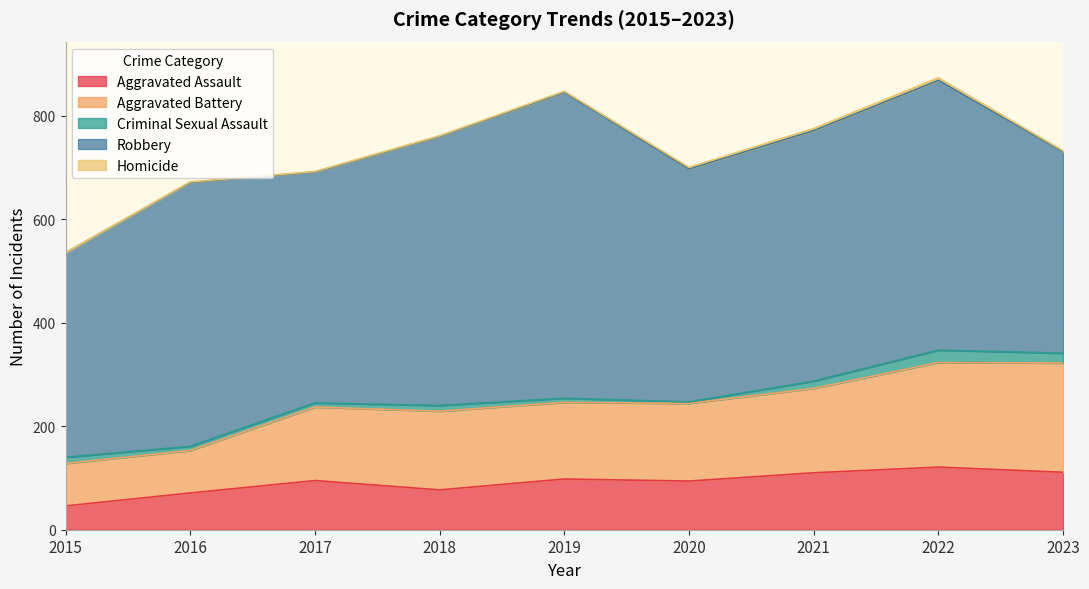

What is the difference between the highest and lowest values at 2020?

447